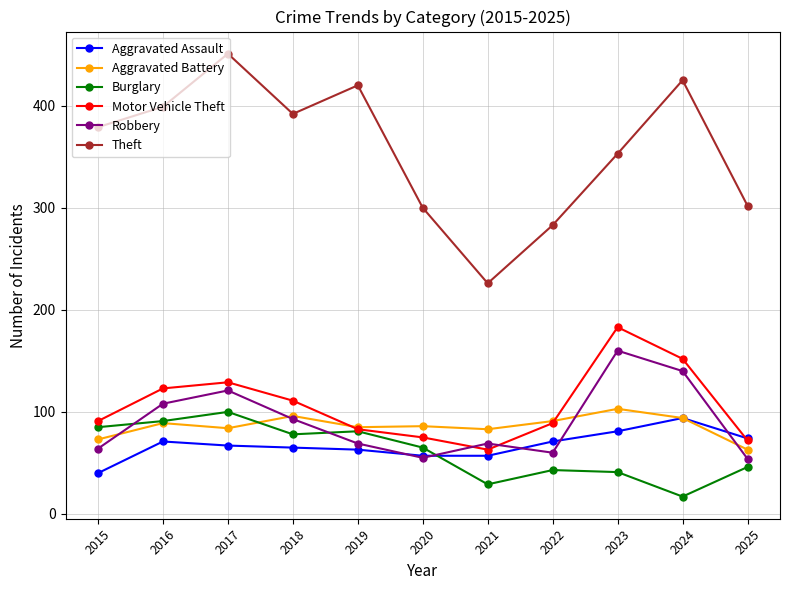

What are all the series names shown in the legend?

Aggravated Assault, Aggravated Battery, Burglary, Motor Vehicle Theft, Robbery, Theft